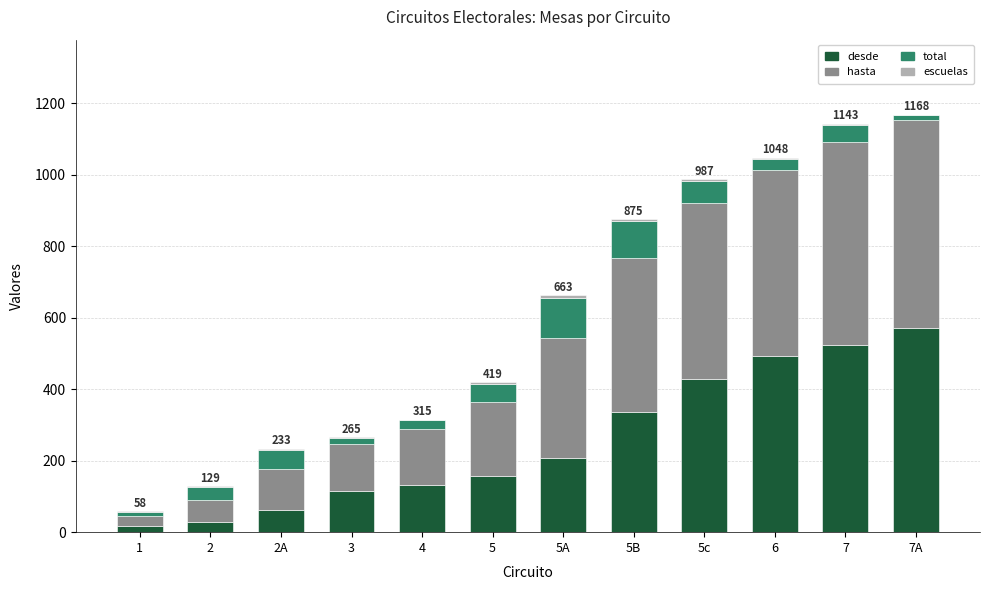

The value of desde at 5c is 187. True or false?

False